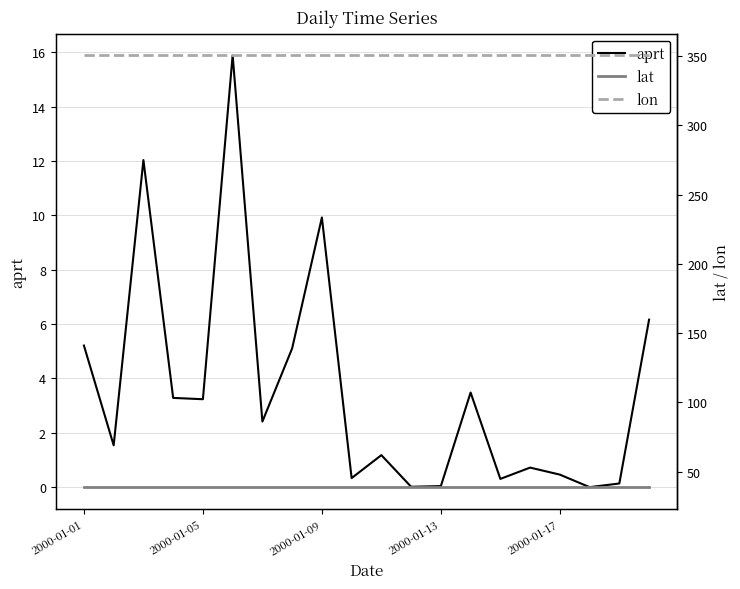

True or false: lat and lon cross at least once.

False